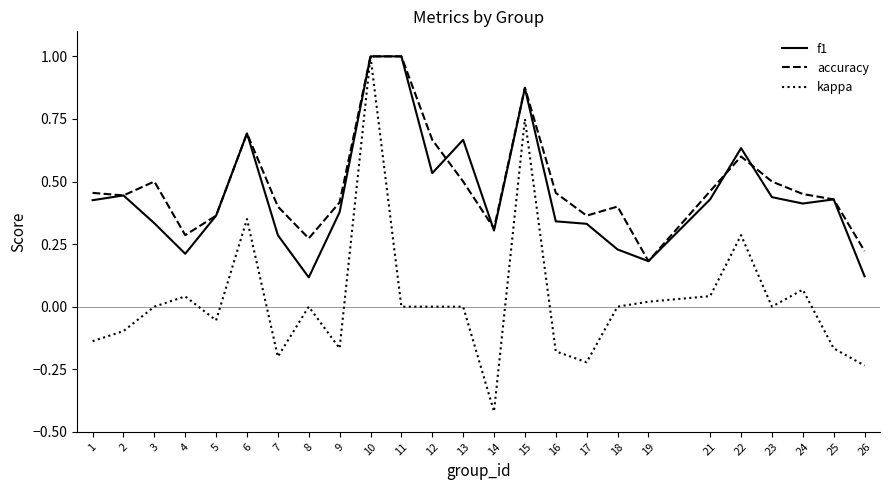

Does the chart display data point markers on the line(s)?

No